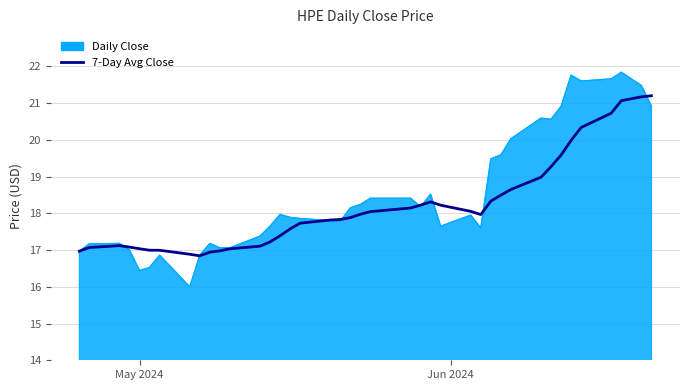

Which series has the largest range (max minus min)?

Daily Close